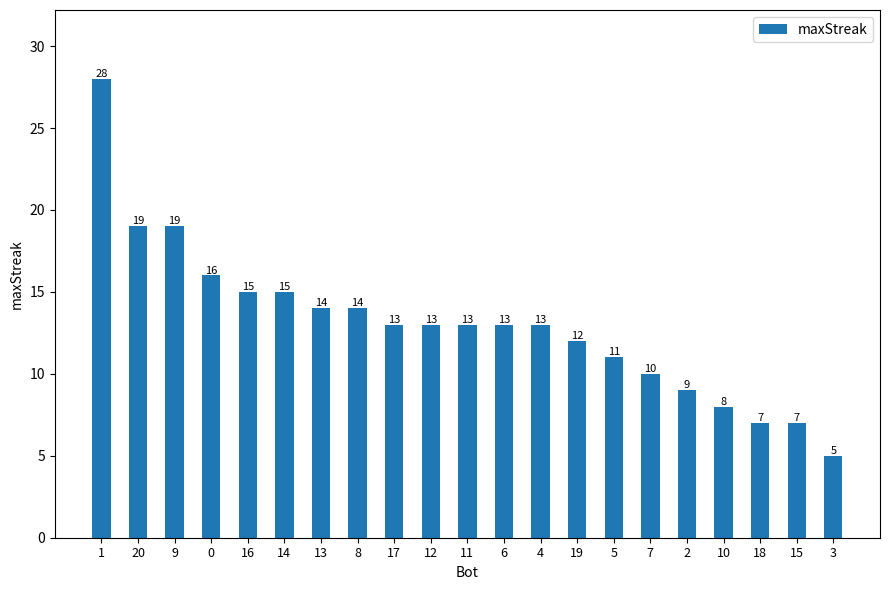

What is the sum of all values?

274